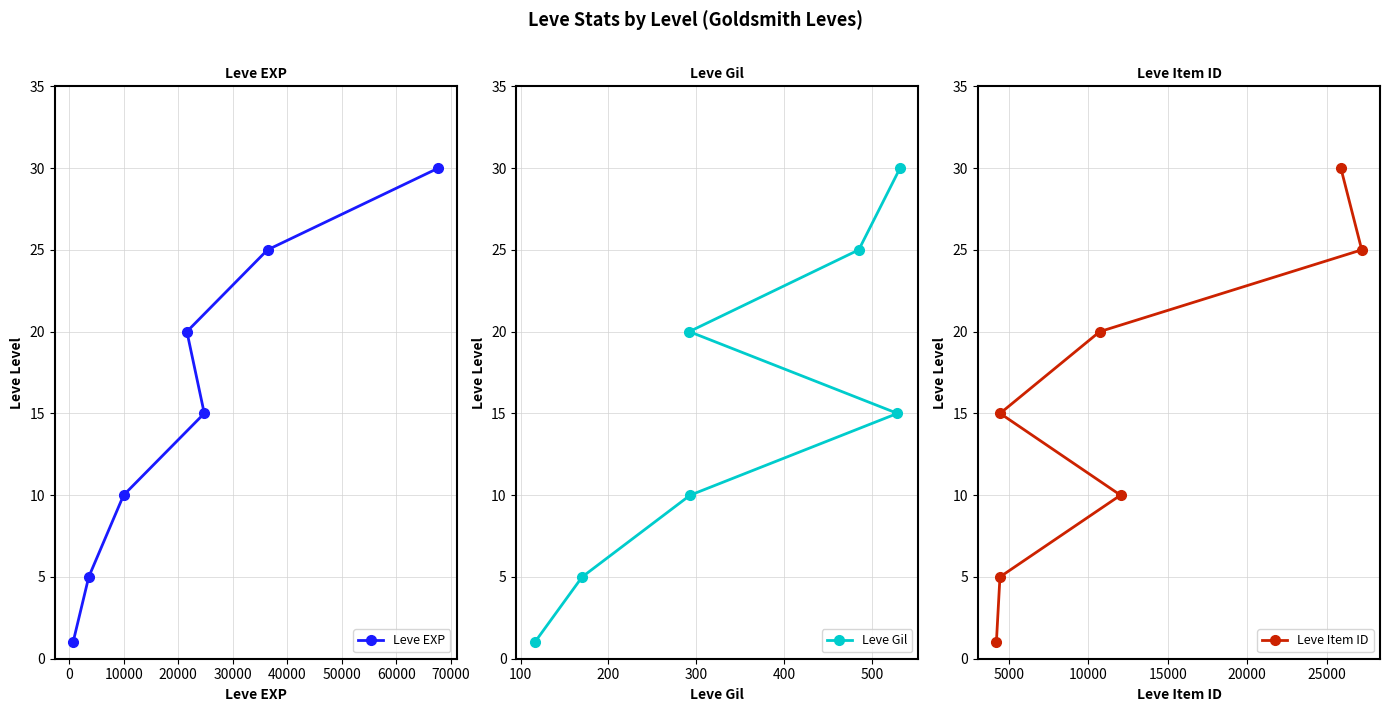

How many data points in Leve EXP are less than 15?

3